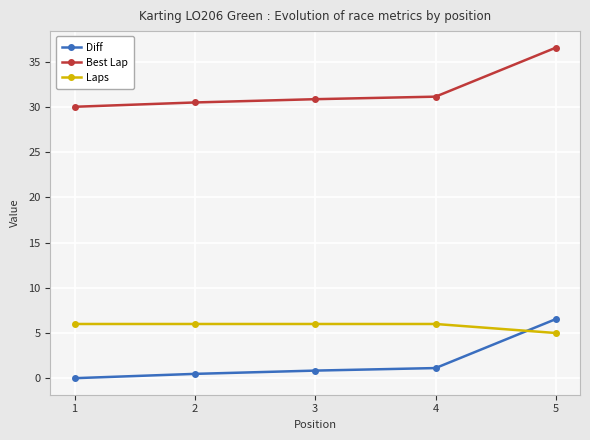

What is the approximate value of Best Lap at 2?

30.5